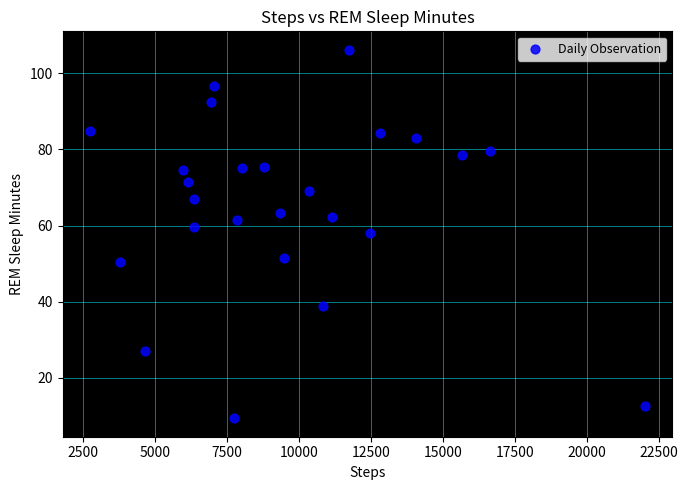

What is the range of Y values (max minus min)?

96.8